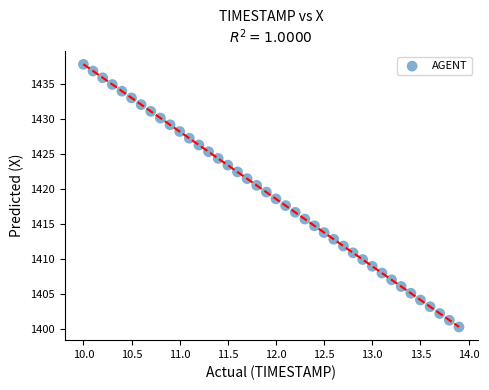

What is the range of X values (max minus min)?

3.9